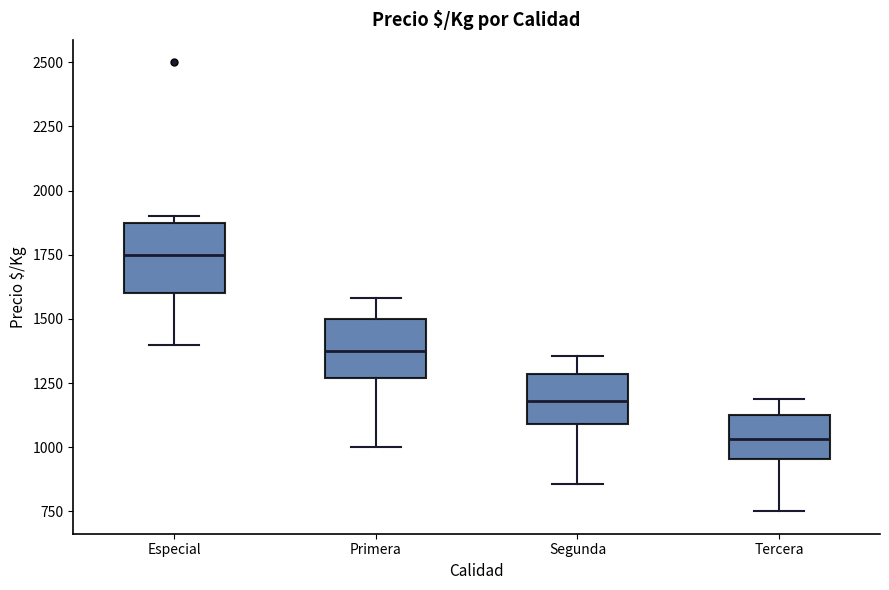

Reading left to right, read every box against the y-axis: the position of its median line, the range the box covers, and the ends of its whiskers. The values are not printed on the chart, so give them approximately, as read against the axis.

Especial: median 1750, box 1600 to 1900, whiskers 1400 to 1900 (just above the box's upper edge)
Primera: median 1400, box 1250 to 1500, whiskers 1000 to 1600
Segunda: median 1200, box 1100 to 1300, whiskers 850 to 1350
Tercera: median 1050, box 950 to 1150, whiskers 750 to 1200